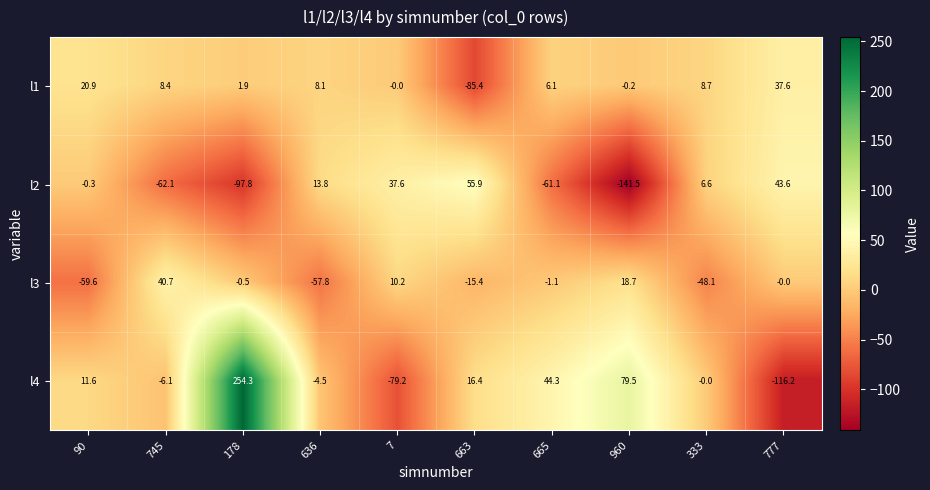

At 777, list the series in order from largest to smallest.

l2, l1, l3, l4